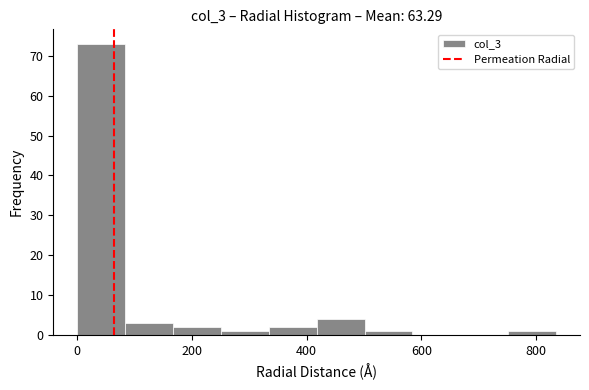

How tall is the bar that spans 760 to 840 on the x-axis? Neither the bar edges nor the heights are printed on the chart, so give them approximately, as read against the axes.

1